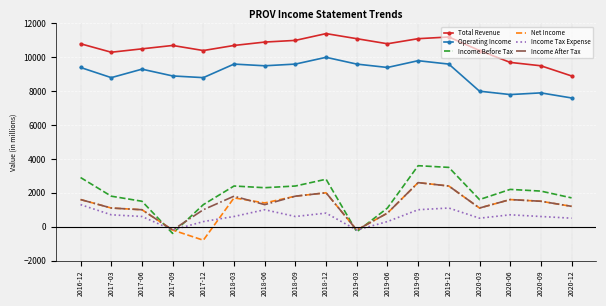

What is the smallest value displayed?

-800